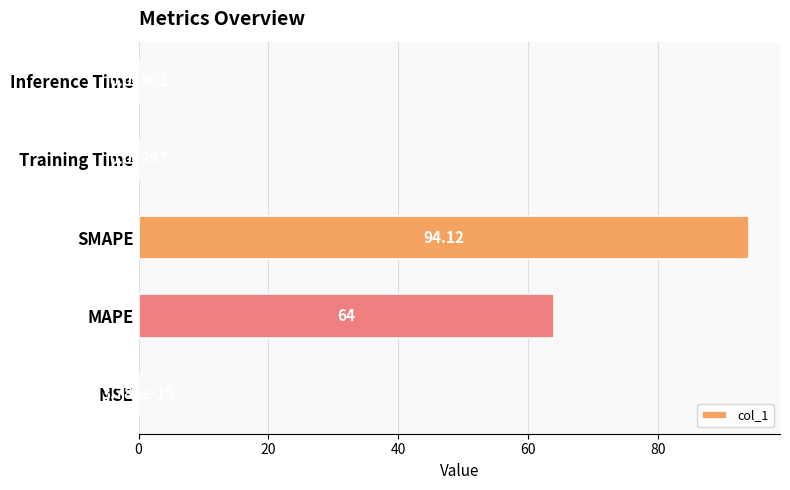

Which has a higher value, SMAPE or MSE?

SMAPE